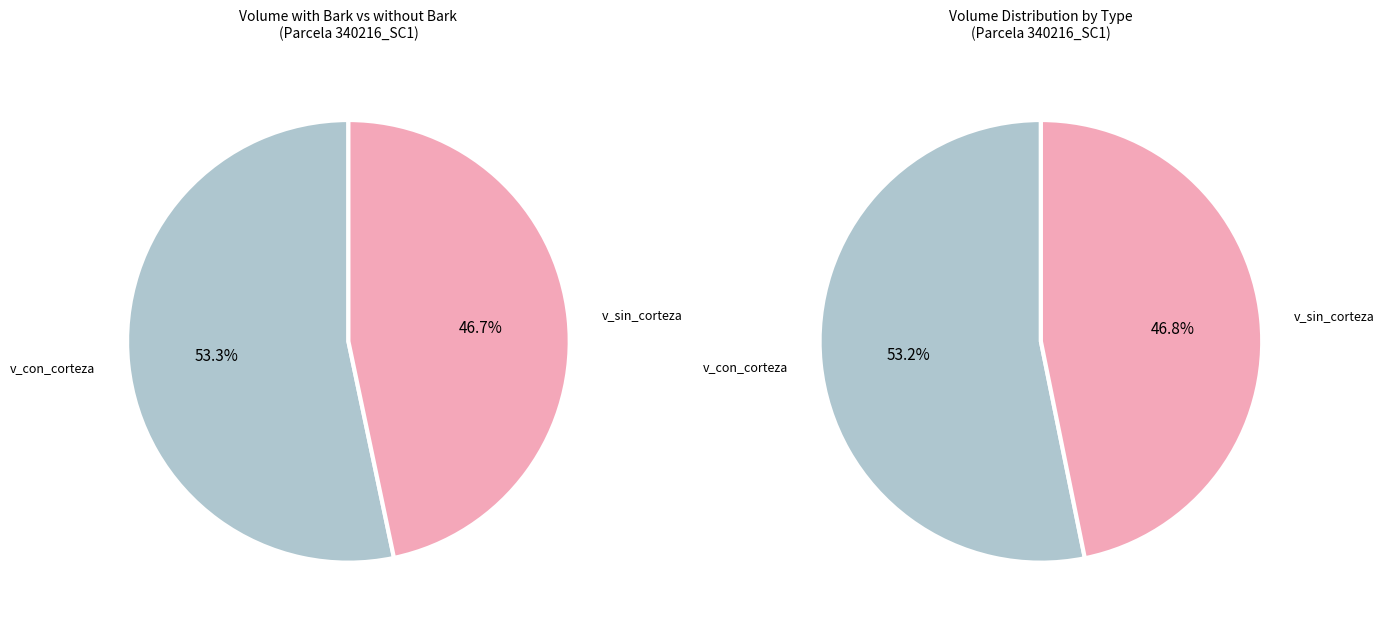

Is 340216029 the majority of the pie?

No